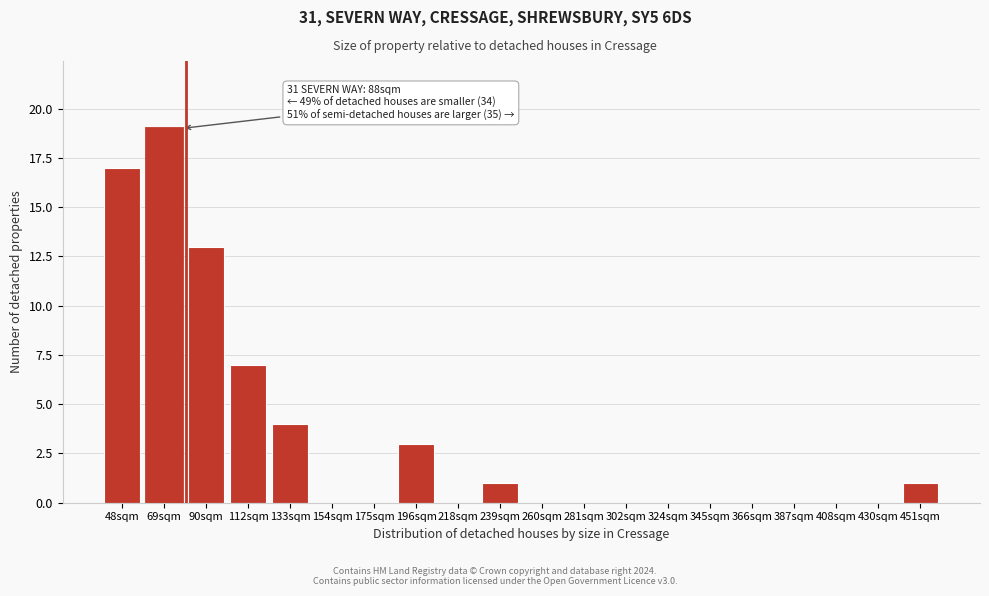

Reading left to right, what are all the values shown in this chart?

48sqm=17	69sqm=19	90sqm=13	112sqm=7	133sqm=4	154sqm=0	175sqm=0	196sqm=3	218sqm=0	239sqm=1	260sqm=0	281sqm=0	302sqm=0	324sqm=0	345sqm=0	366sqm=0	387sqm=0	408sqm=0	430sqm=0	451sqm=1